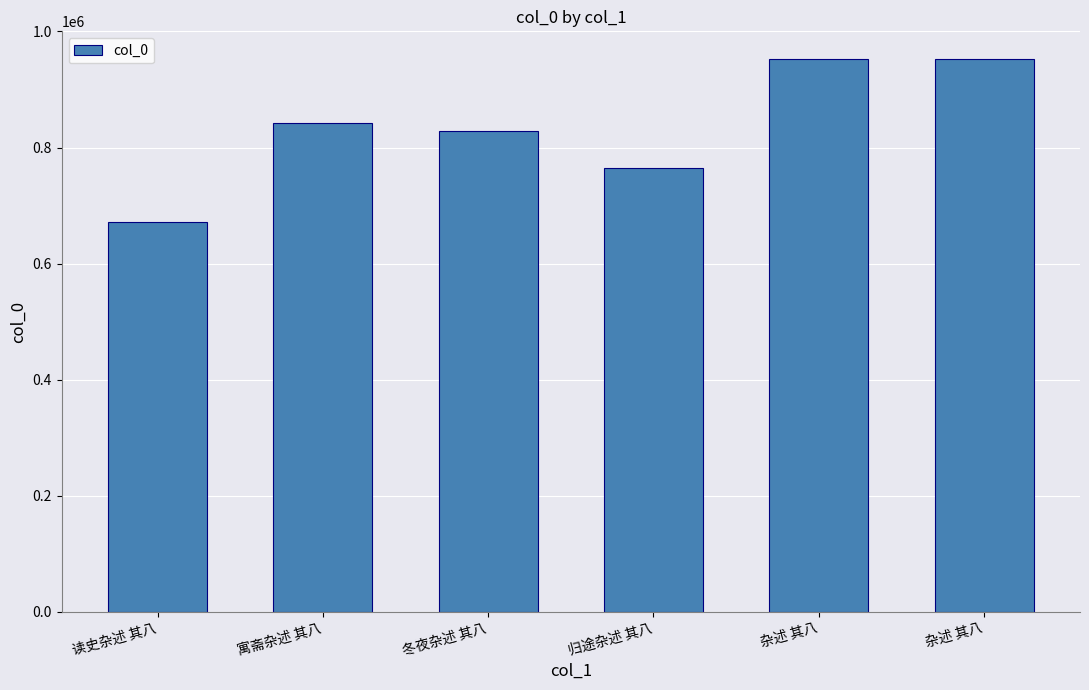

What is the difference between the values at 归途杂述 其八 and 杂述 其八?

187100